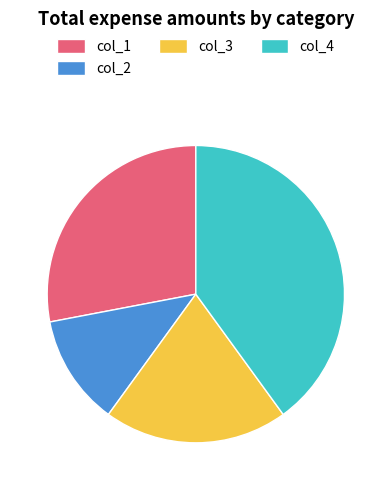

Between col_4 and col_2, which is larger?

col_4